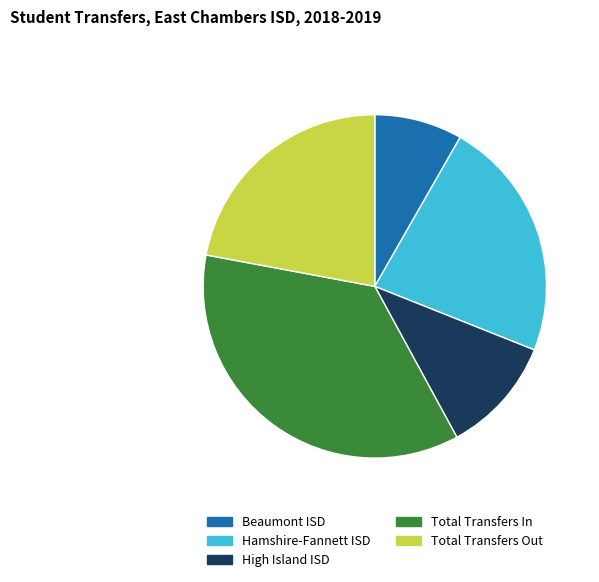

Is it true that Beaumont ISD is 1% of the pie?

False